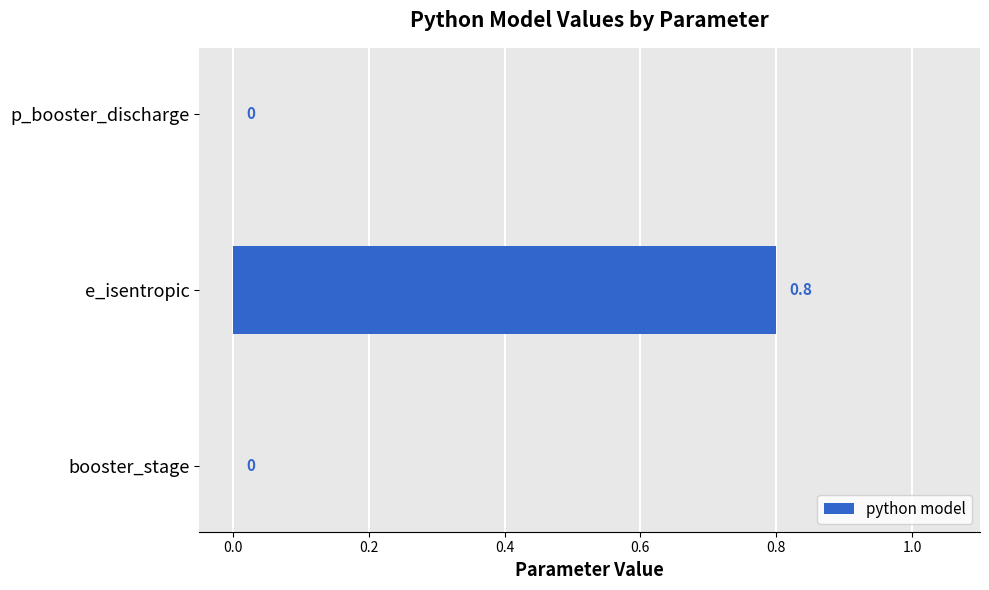

True or false: the data shows 0.8 at e_isentropic.

True